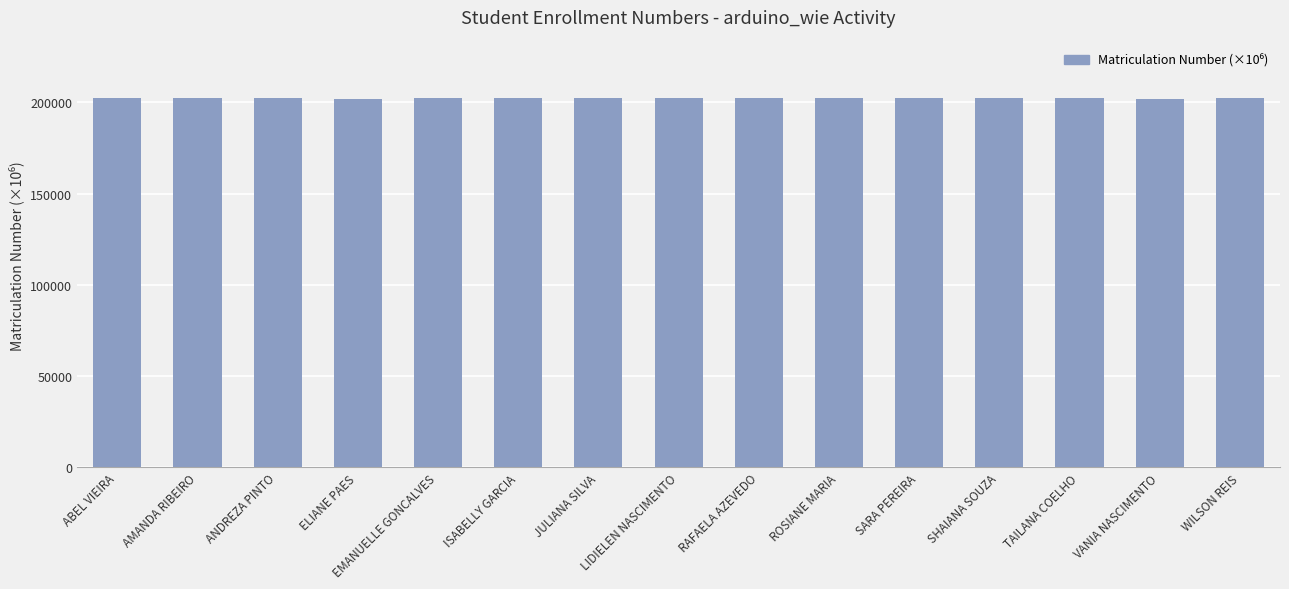

Count the number of categories in the chart.

15